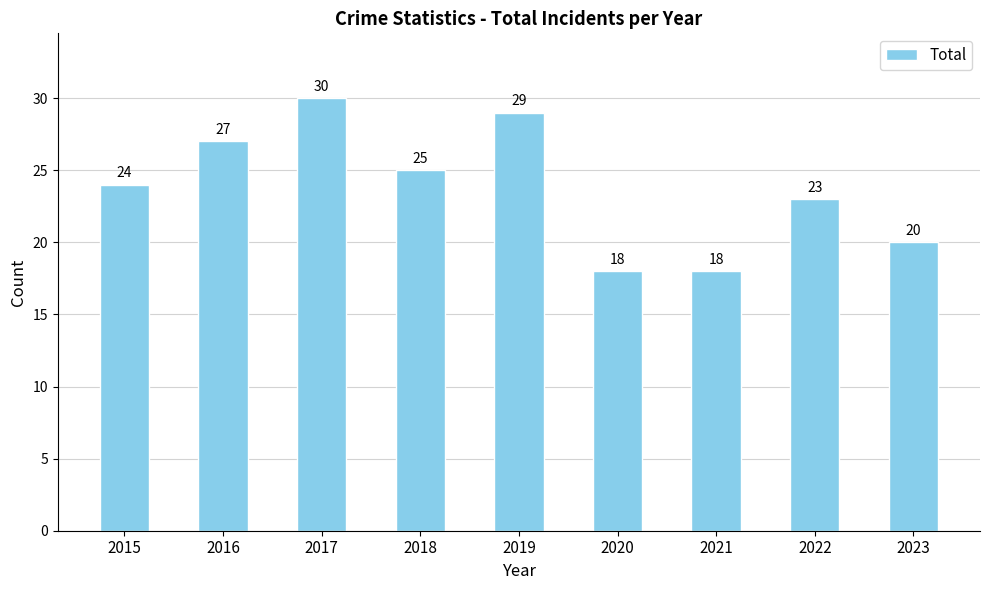

How many data points are less than 24?

4